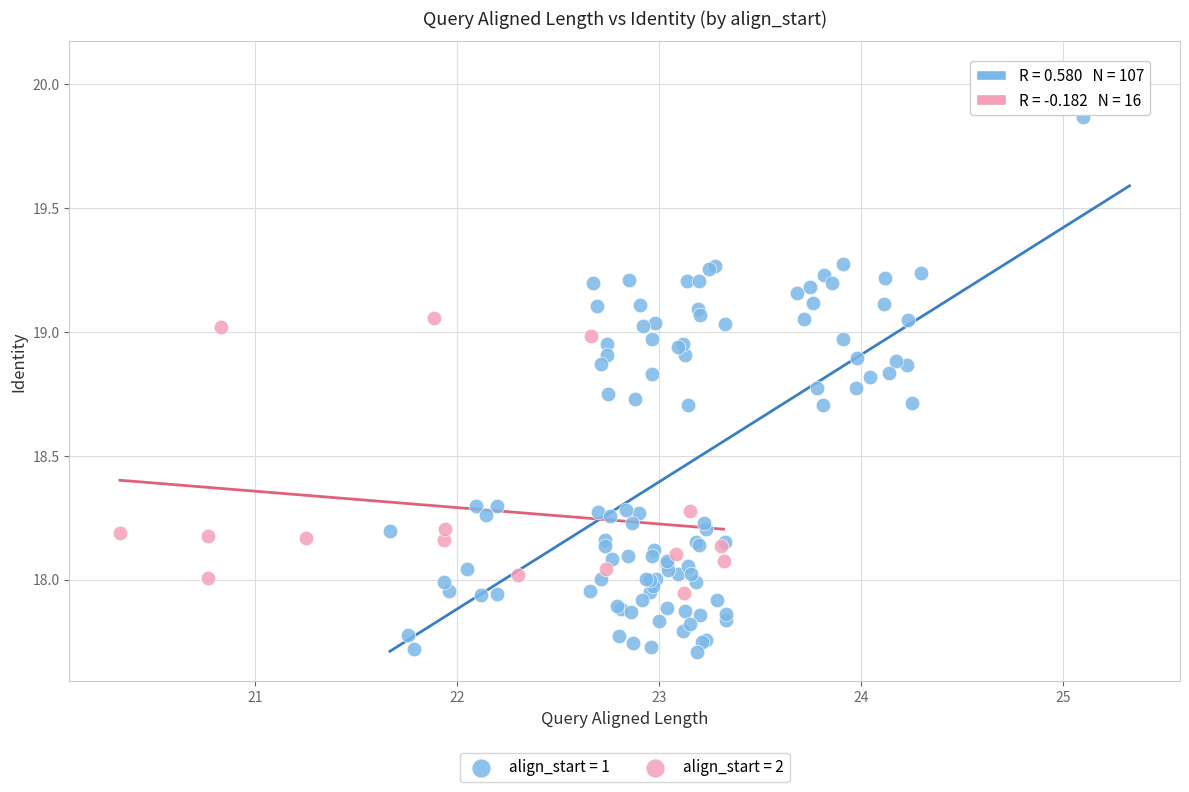

Which series reaches the minimum Y coordinate?

align_start = 1